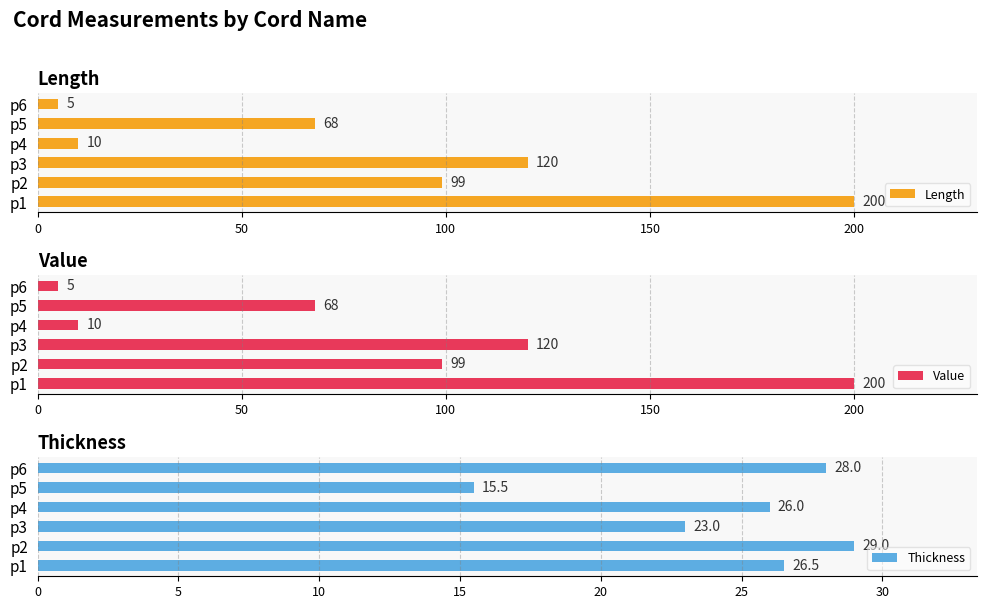

What is the lowest value of the Thickness series?

15.5